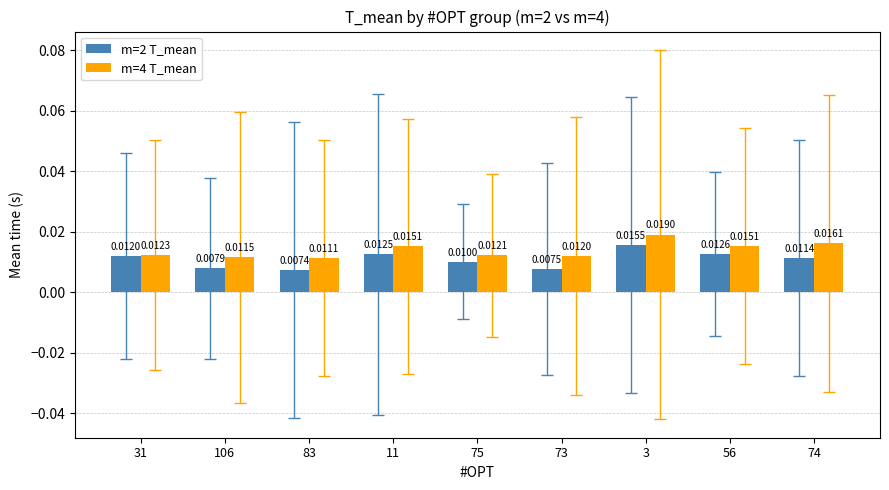

Which series changed the most between 31 and 11?

m=4 T_mean